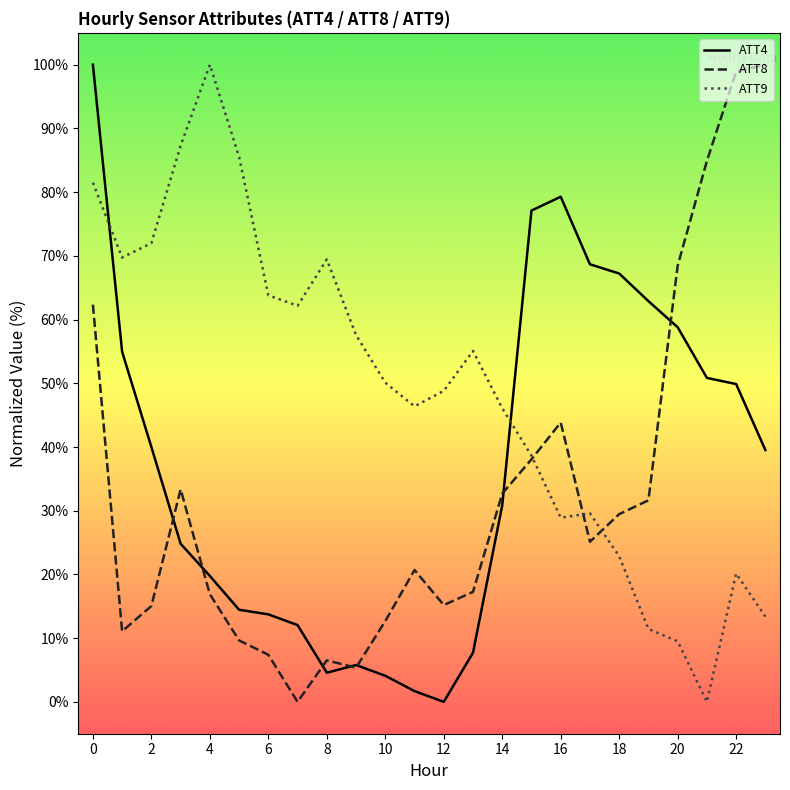

How many values in ATT9 are above zero?

23